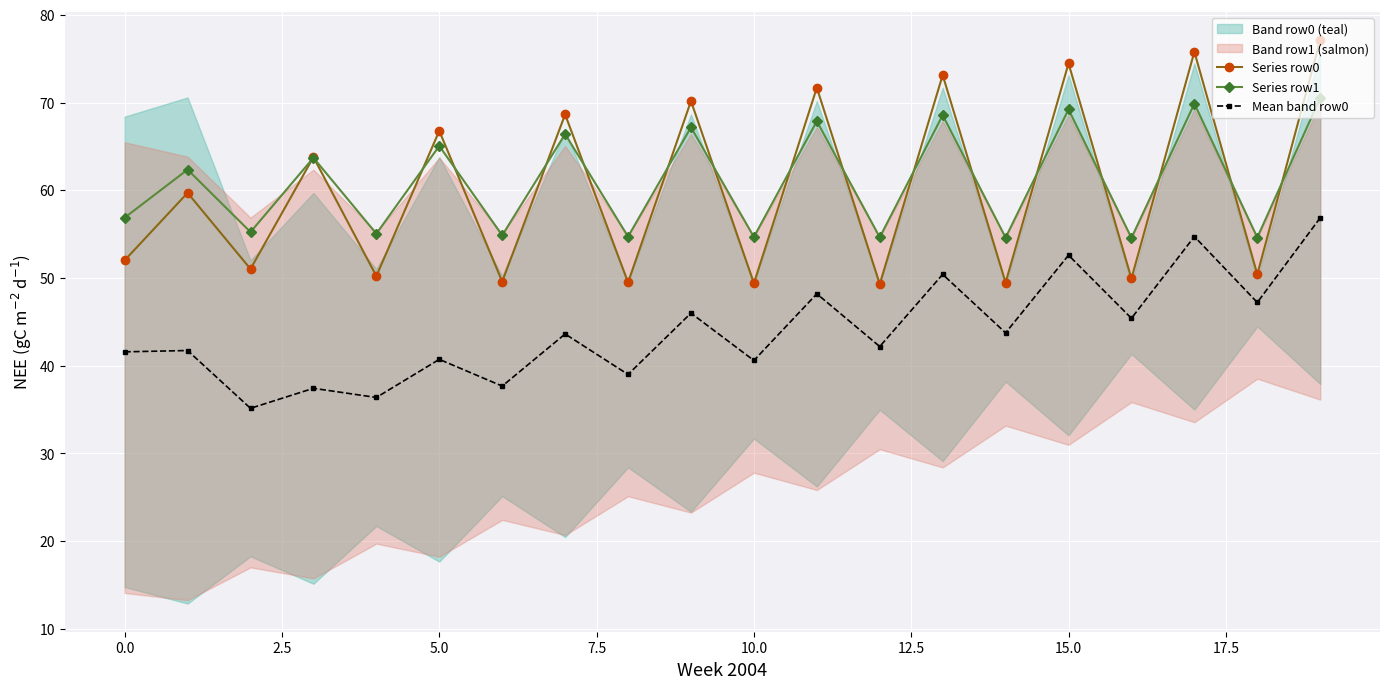

At which label does Series row1 reach its minimum?

16